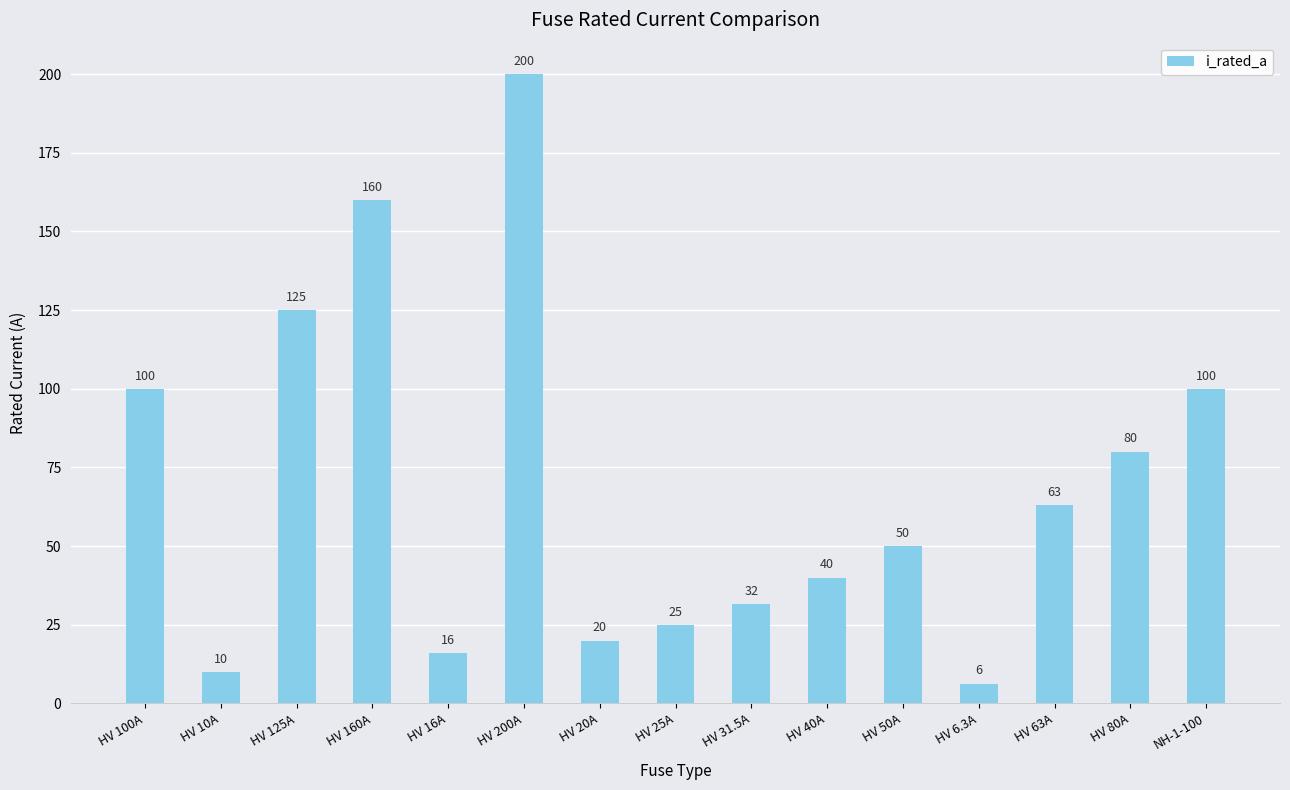

At which label does the data first exceed 50?

HV 100A